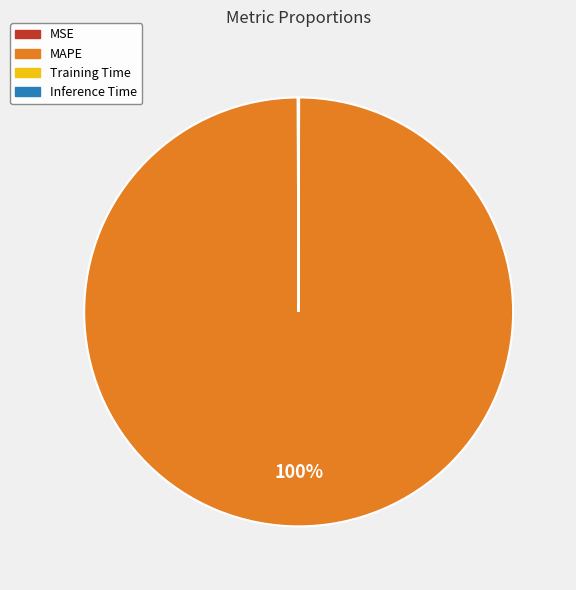

Which category accounts for the majority?

MAPE